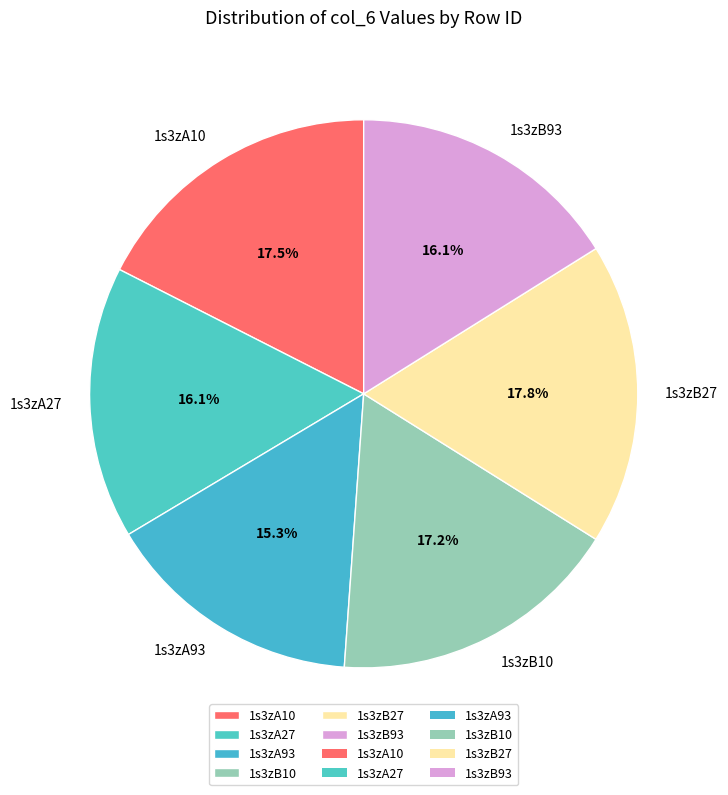

What is the ratio of the value at 1s3zB27 to the value at 1s3zB93?

1.1